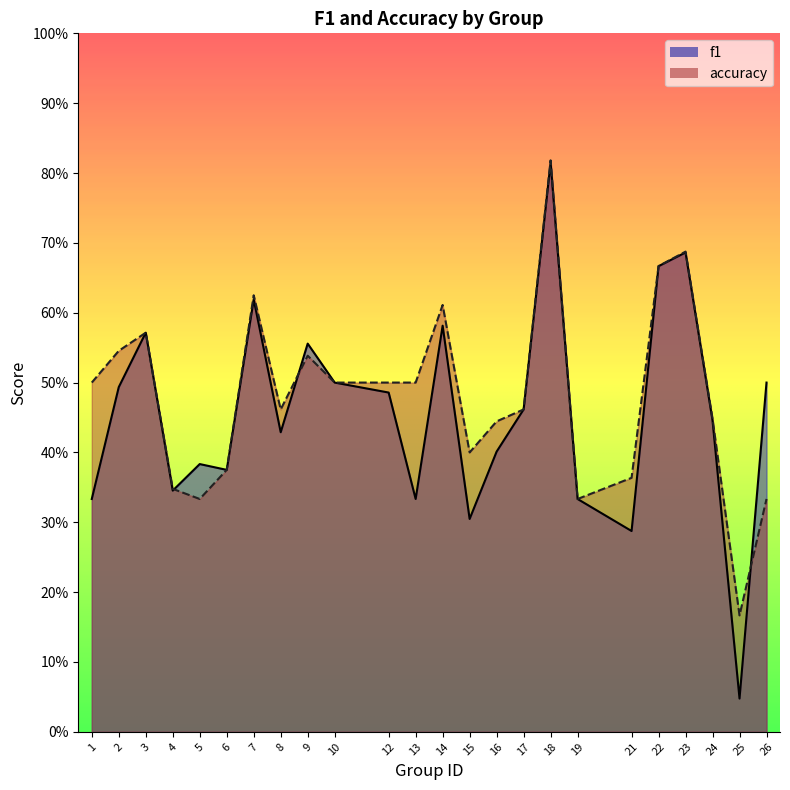

Which category has the lowest value across all series?

25